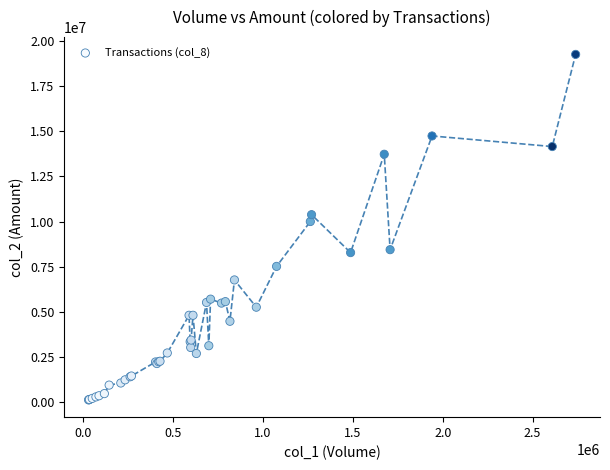

What Y value in the scatter plot is closest to 9689036?

9999154